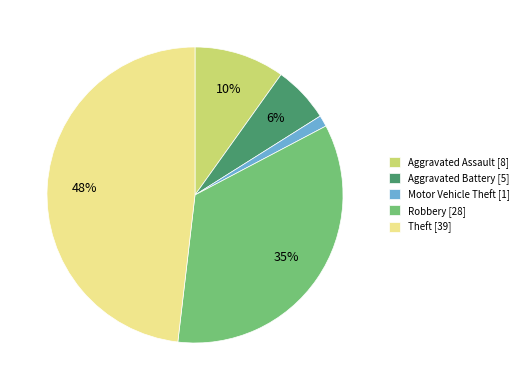

Does any single category account for the majority?

No